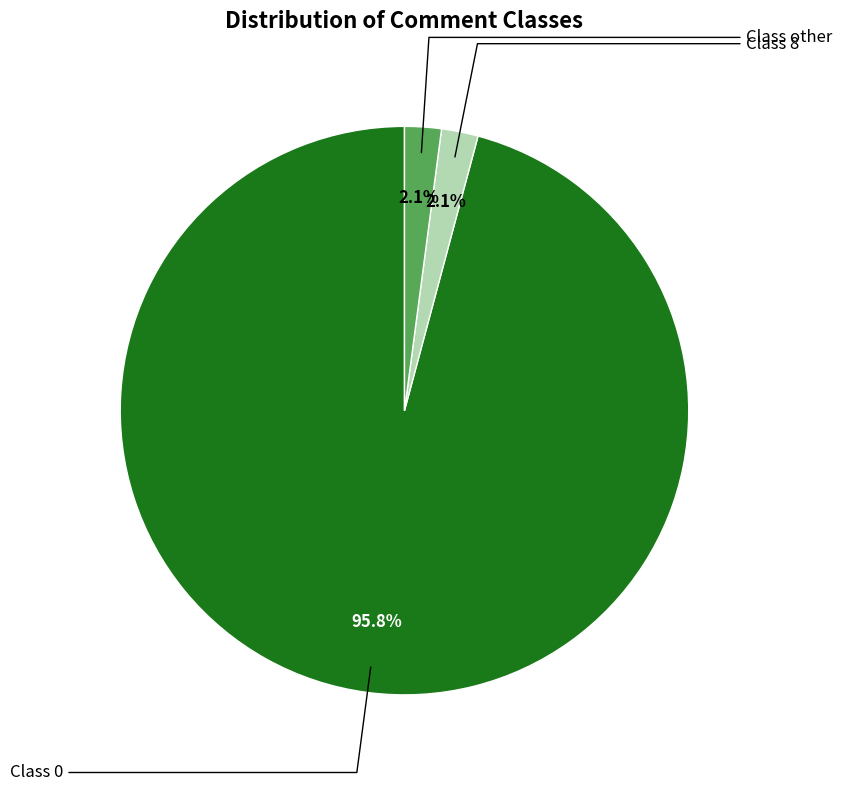

Is there any slice that represents more than half of the pie?

Yes